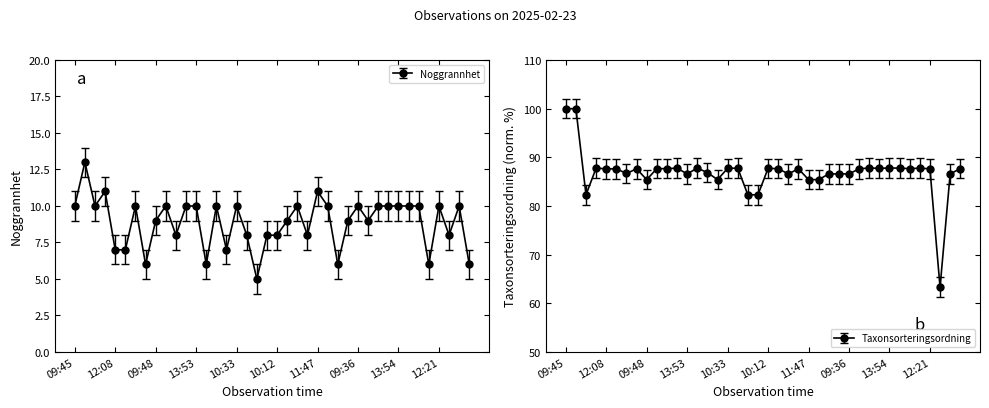

Reading left to right, what are all the values shown in this chart?

Noggrannhet: 10.0	13.0	10.0	11.0	7.0	7.0	10.0	6.0	9.0	10.0	8.0	10.0	10.0	6.0	10.0	7.0	10.0	8.0	5.0	8.0	8.0	9.0	10.0	8.0	11.0	10.0	6.0	9.0	10.0	9.0	10.0	10.0	10.0	10.0	10.0	6.0	10.0	8.0	10.0	6.0
Taxonsorteringsordning: 100.0	100.0	82.3	87.8	87.6	87.6	86.7	87.6	85.4	87.7	87.7	87.8	86.6	87.8	86.9	85.4	87.7	87.8	82.3	82.3	87.7	87.7	86.6	87.6	85.4	85.4	86.6	86.6	86.6	87.6	87.8	87.7	87.8	87.8	87.7	87.8	87.6	63.3	86.6	87.7